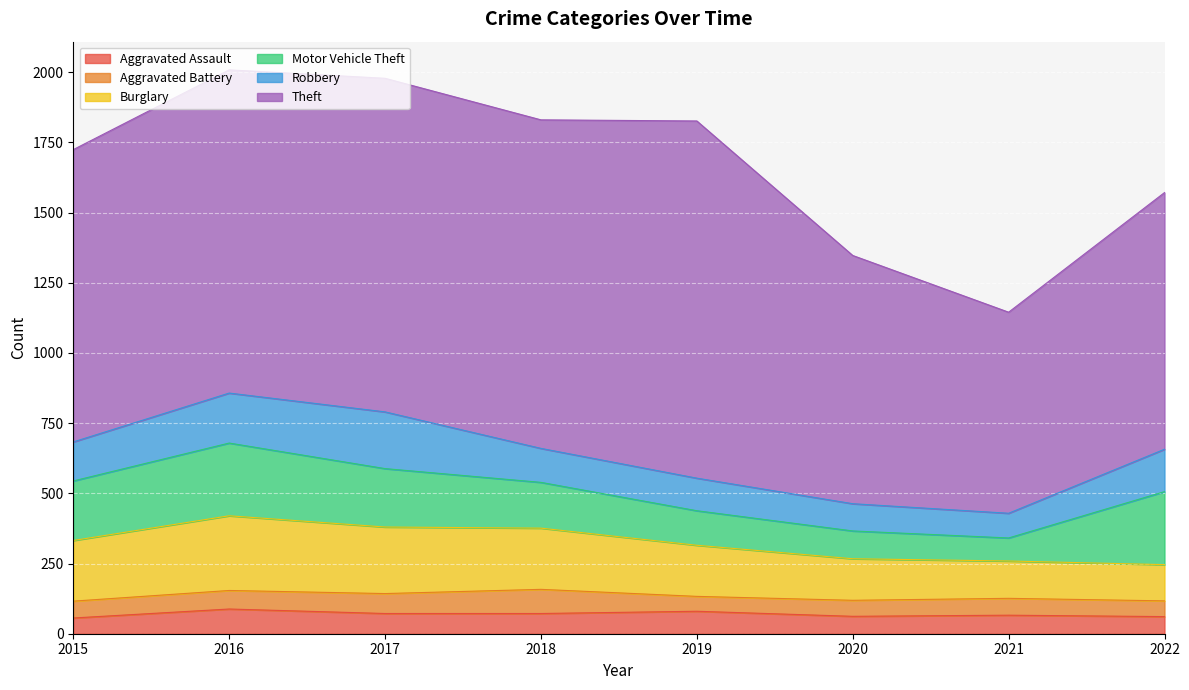

What is the total value across all series at 2021?

1145